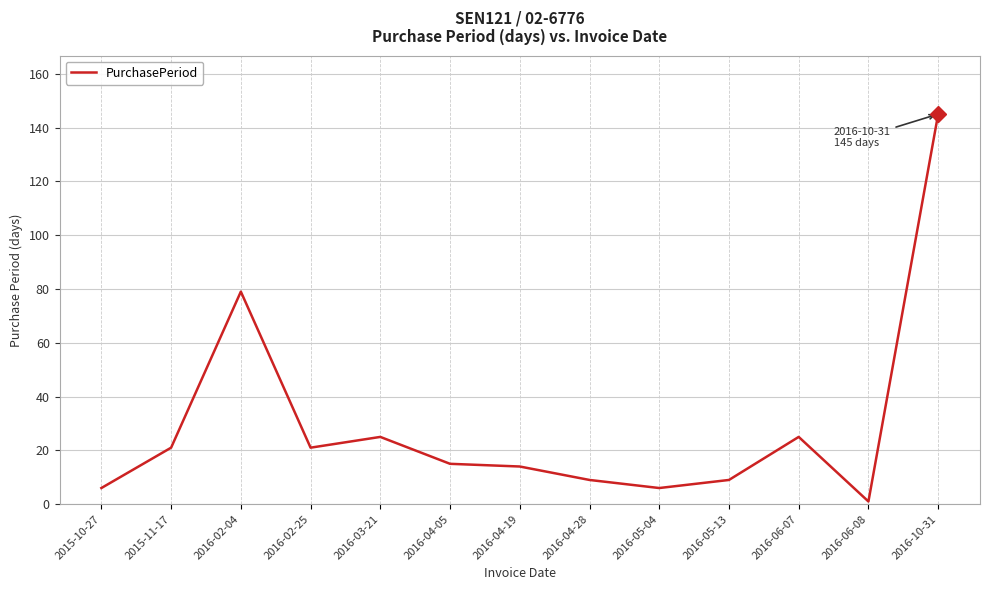

Which label corresponds to the smallest value in the chart?

2016-06-08